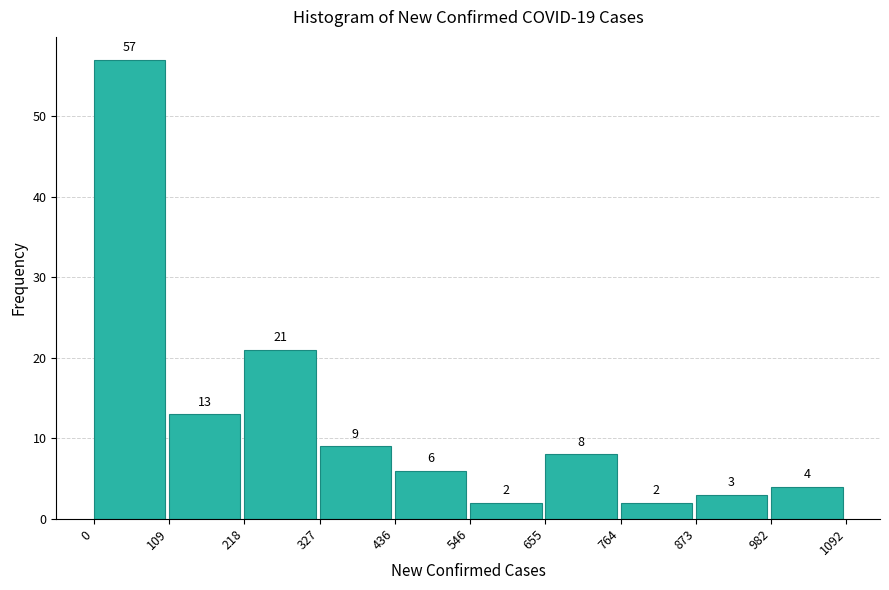

Reading left to right, list every bar in this chart as the range it spans on the x-axis followed by its height.

0 to 109: 57
109 to 218: 13
218 to 327: 21
327 to 436: 9
436 to 546: 6
546 to 655: 2
655 to 764: 8
764 to 873: 2
873 to 982: 3
982 to 1092: 4